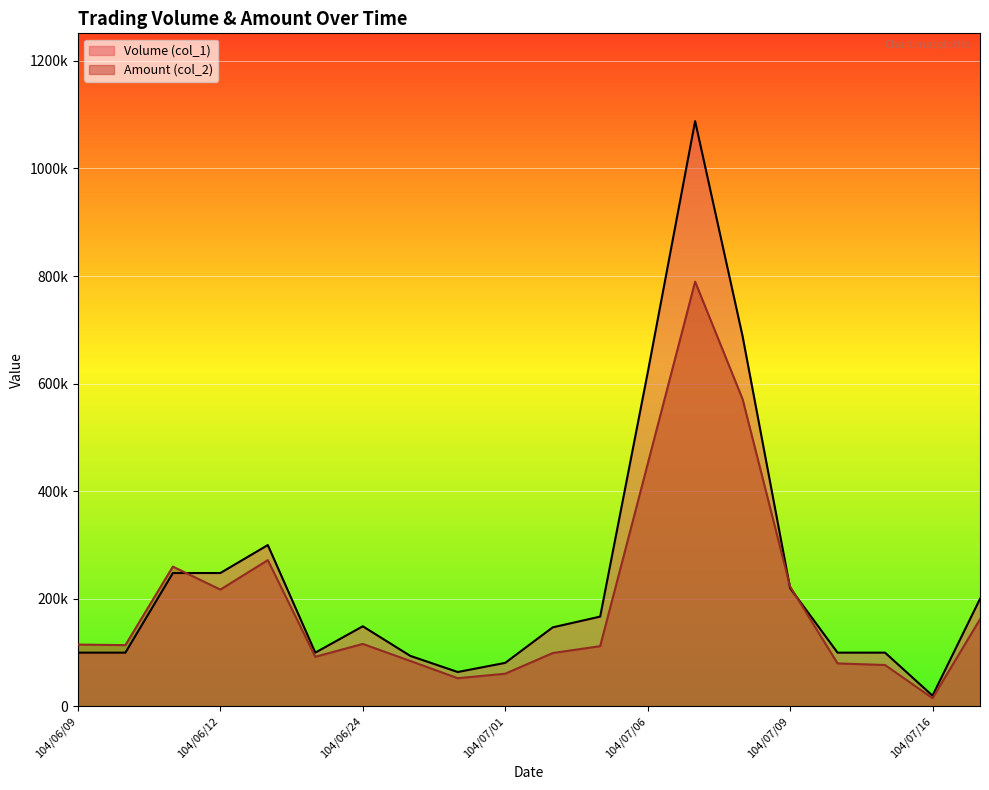

How many values in the Amount (col_2) series exceed 115000?

9